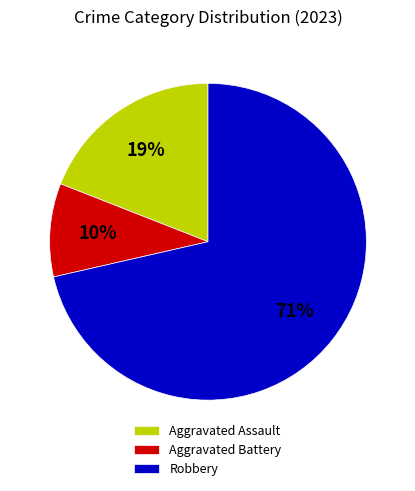

To the nearest percent, what is the difference between the Robbery and Aggravated Assault slice percentages?

52%